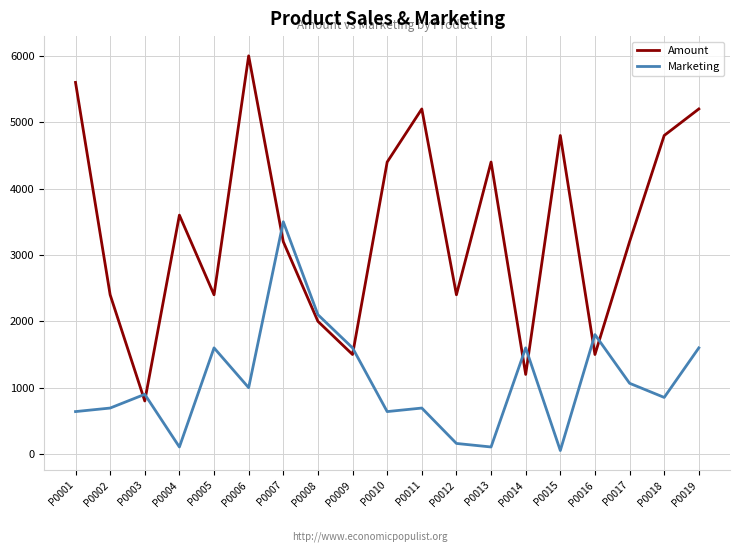

At P0012, list the series in order from largest to smallest.

Amount, Marketing